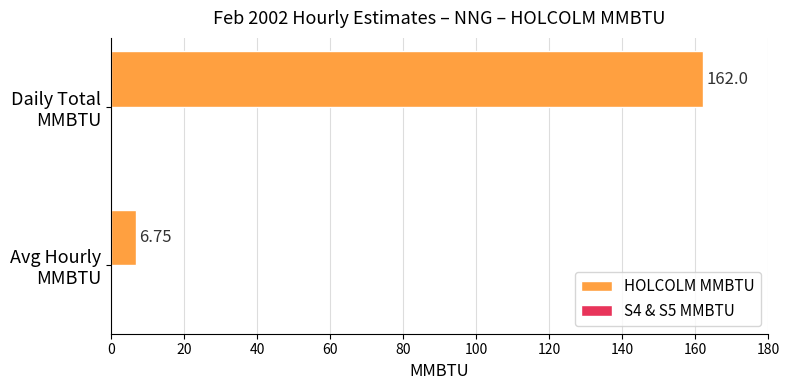

What is the average value?

84.4